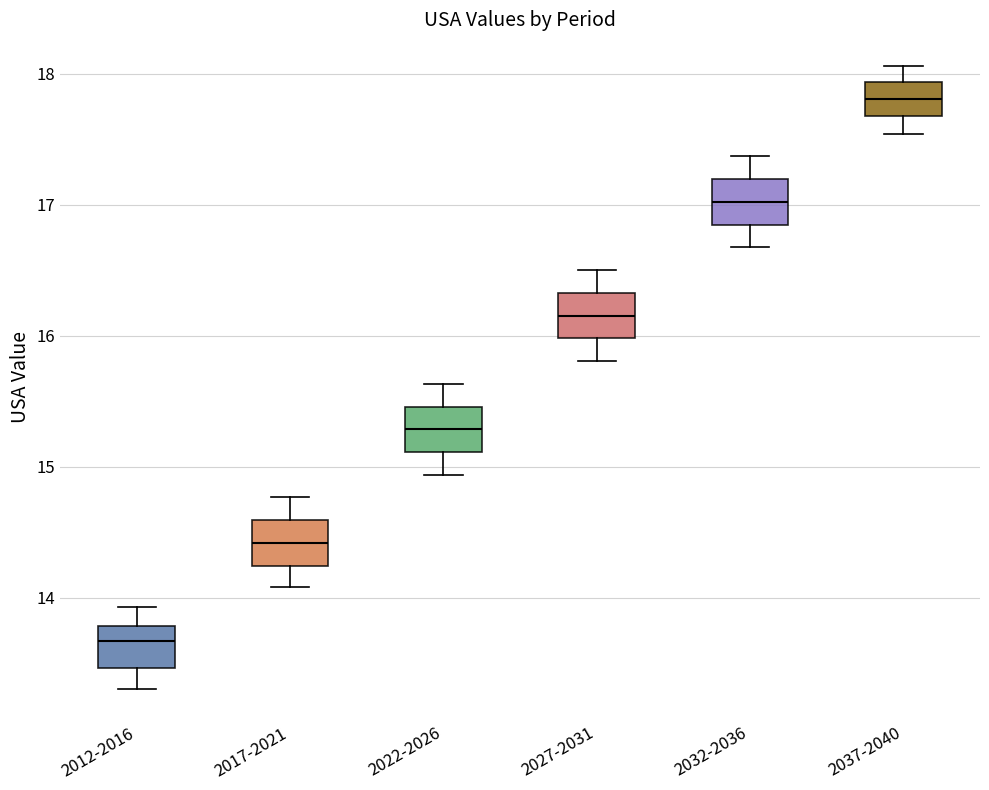

Reading left to right, transcribe this box plot: for each box, give where its median line is, the range the box spans, and where its two whiskers end, as read against the y-axis. The values are not printed on the chart, so give them approximately, as read against the axis.

2012-2016: median 13.7, box 13.5 to 13.8, whiskers 13.3 to 13.9
2017-2021: median 14.4, box 14.2 to 14.6, whiskers 14.1 to 14.8
2022-2026: median 15.3, box 15.1 to 15.5, whiskers 14.9 to 15.6
2027-2031: median 16.2, box 16.0 to 16.3, whiskers 15.8 to 16.5
2032-2036: median 17.0, box 16.8 to 17.2, whiskers 16.7 to 17.4
2037-2040: median 17.8, box 17.7 to 17.9, whiskers 17.5 to 18.1